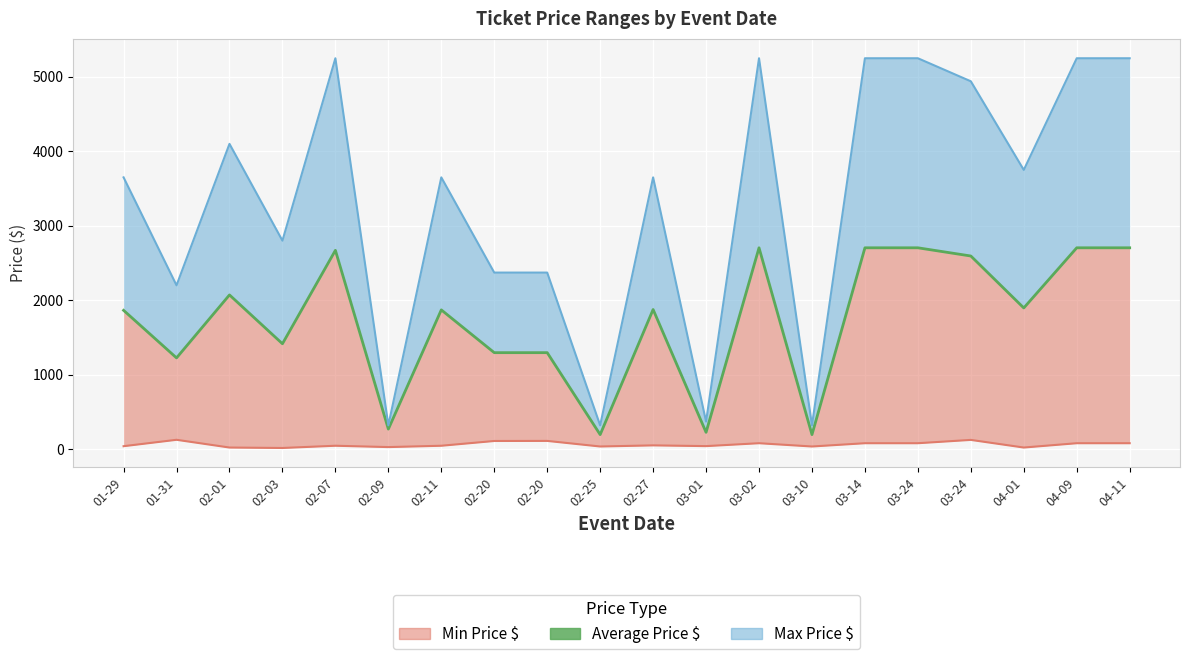

How many values in the Max Price $ series exceed 3650?

9